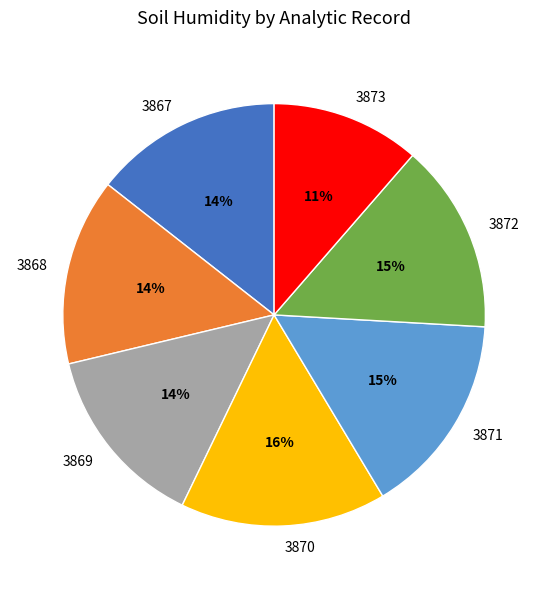

Is it true that 3870 is 16% of the pie?

True